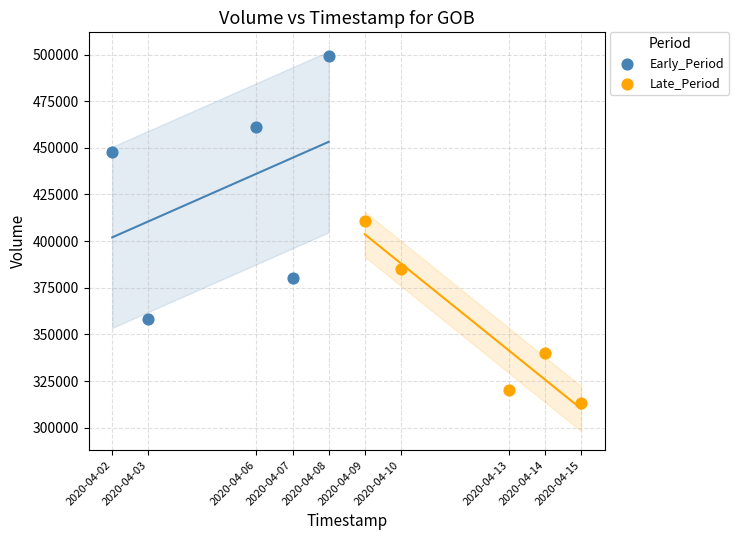

Which series has the widest spread of Y values?

Early_Period